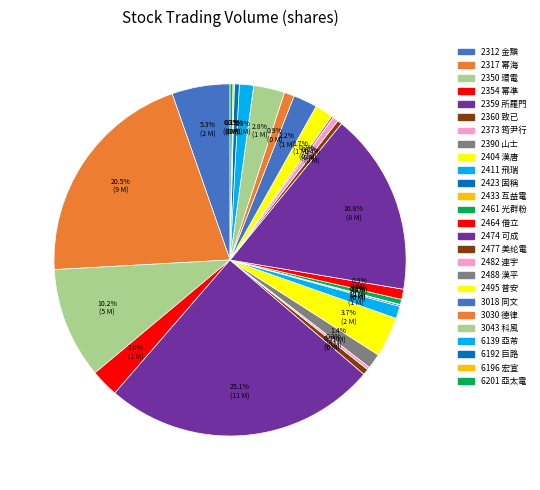

How many segments does this pie chart have?

26